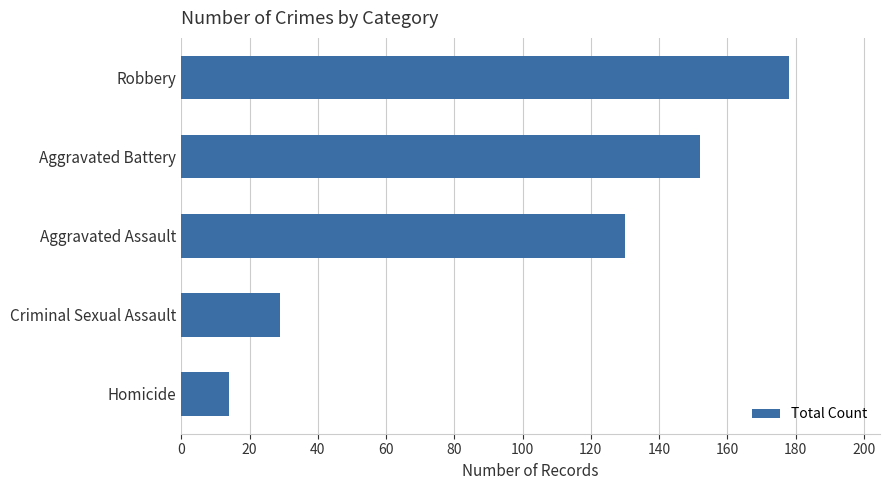

What is the difference between the second highest and minimum values?

138